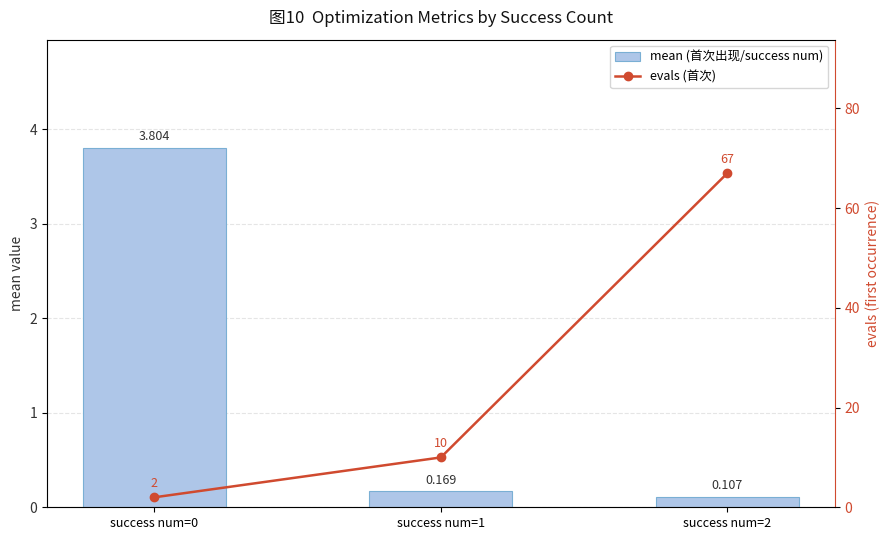

The evals (首次) series shows 107.1 at success num=2. True or false?

False